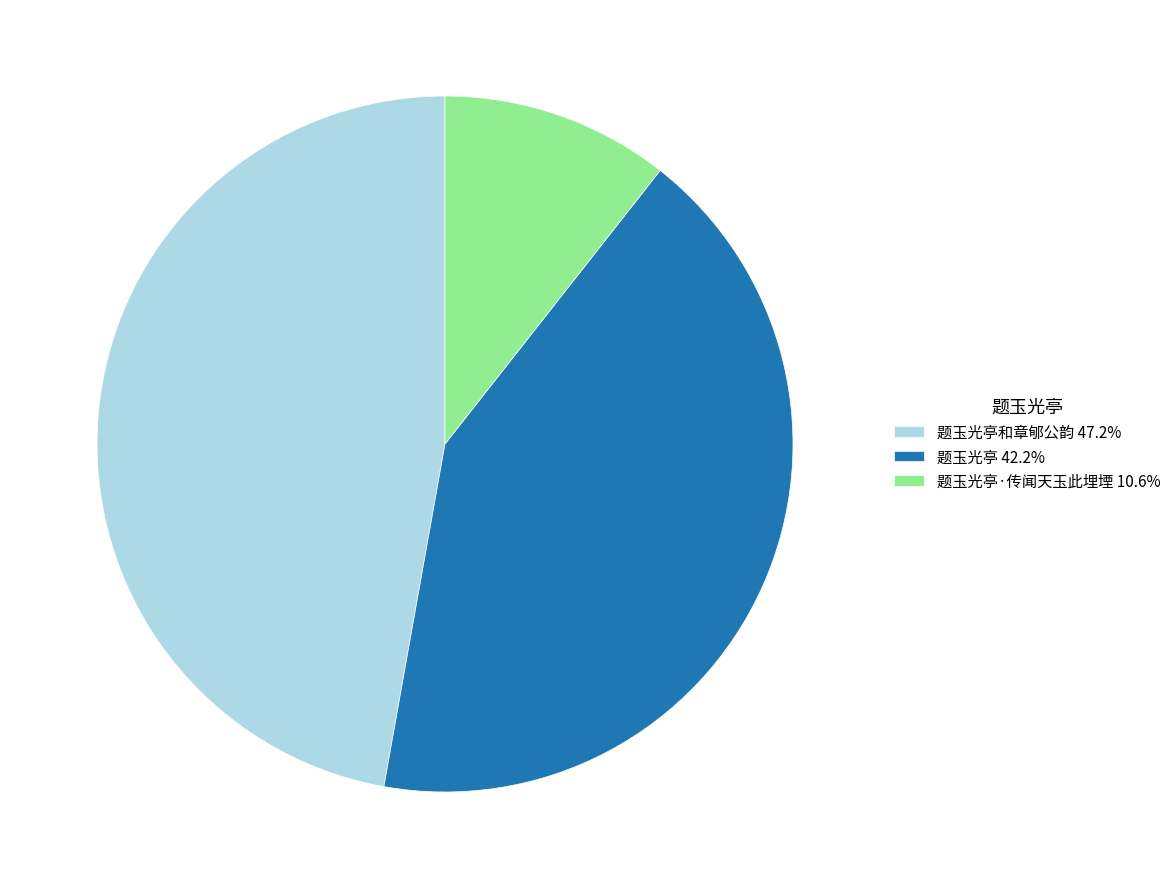

Approximately how many times larger is the value at 题玉光亭和章郇公韵 47.2% compared to 题玉光亭·传闻天玉此埋堙 10.6%?

4.4